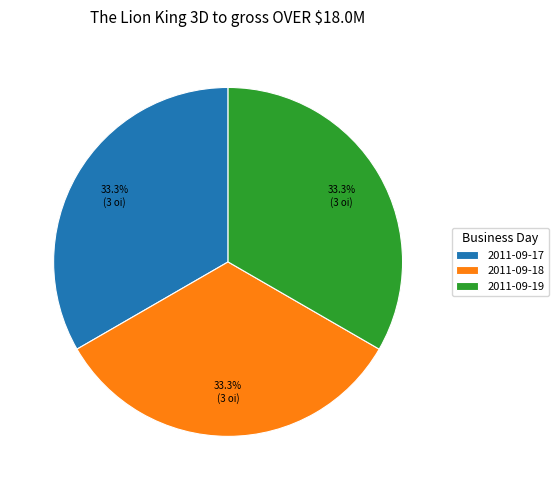

How many slices are in this pie chart?

3